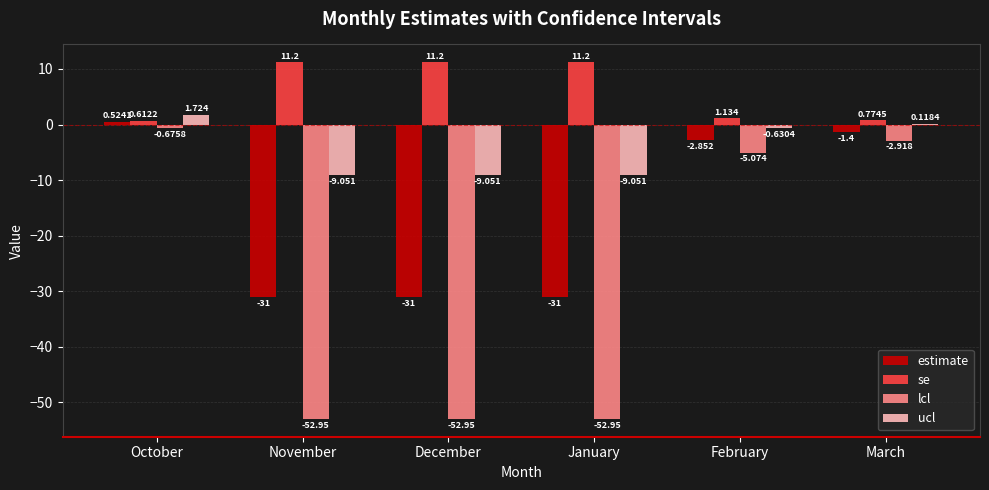

Which series changed the most between October and December?

lcl